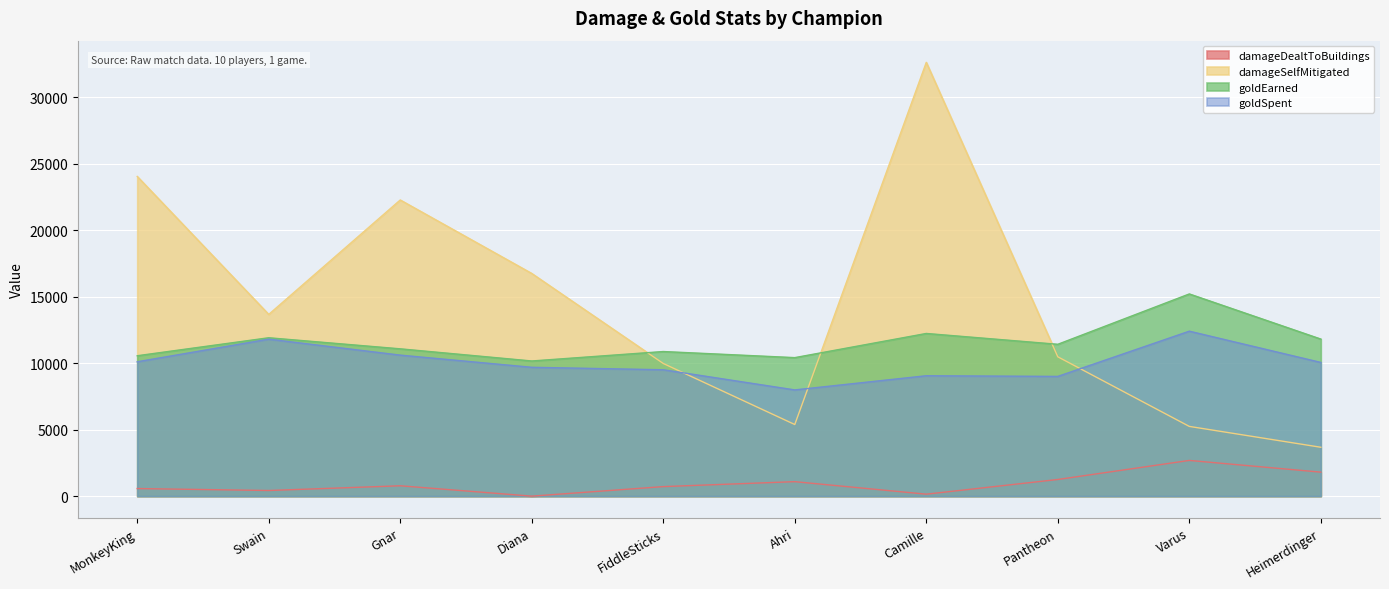

What is the sum of the goldEarned values at Gnar and Heimerdinger?

22879